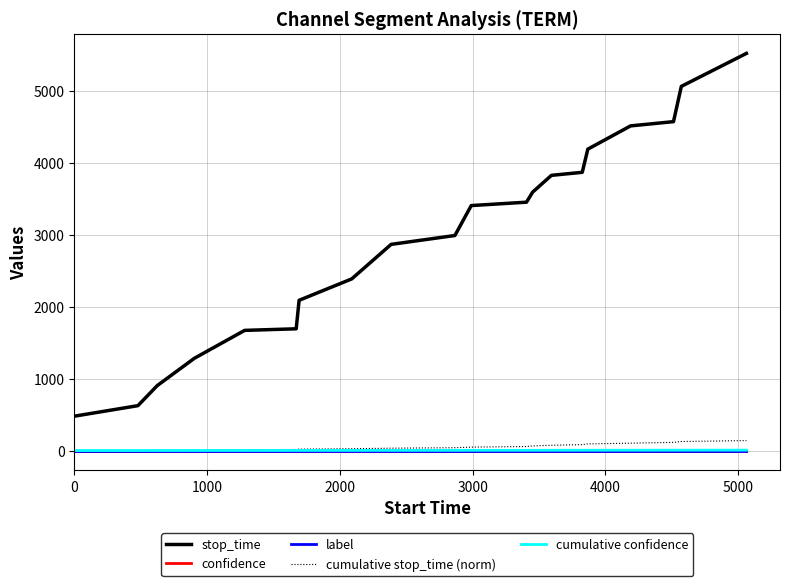

Which series has the largest total across all categories?

stop_time